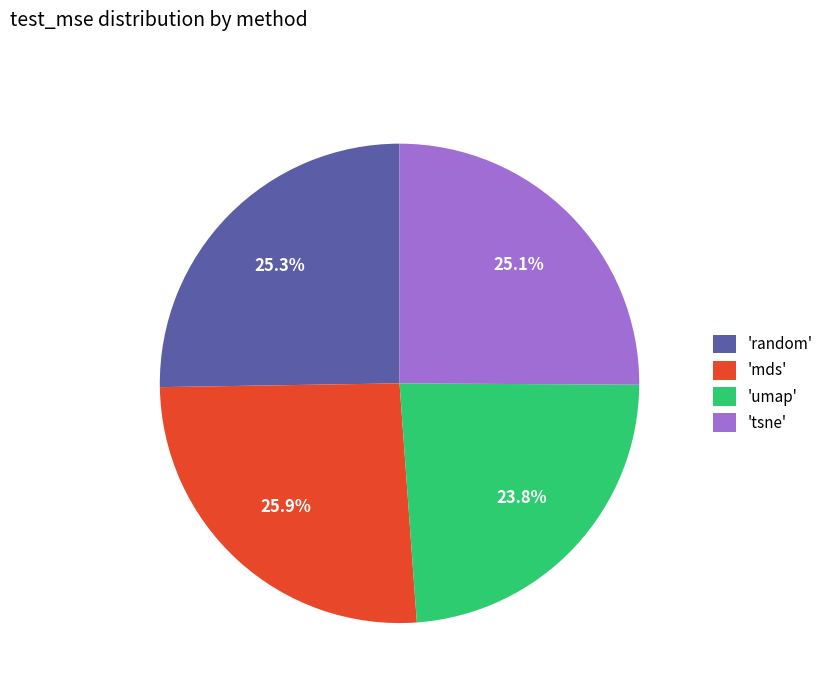

How many slices are in this pie chart?

4